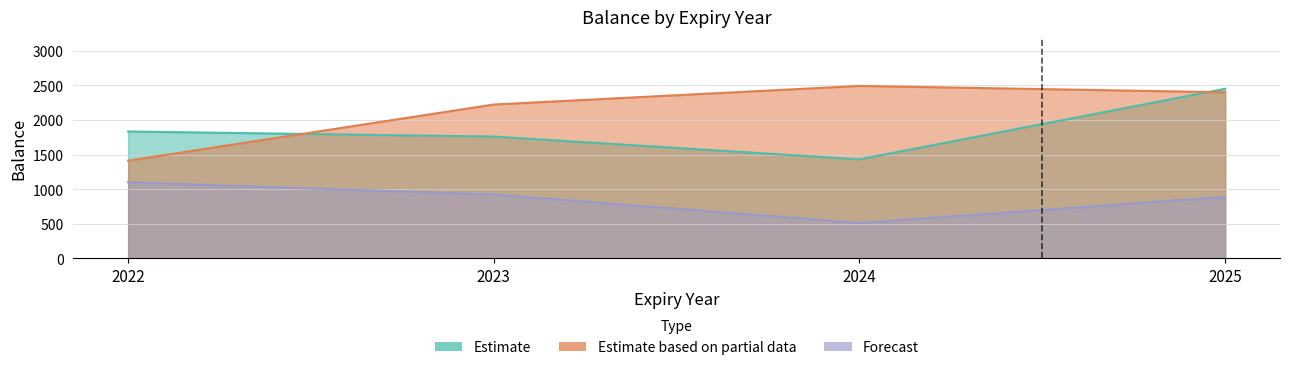

Which series has the widest spread of values?

Estimate based on partial data